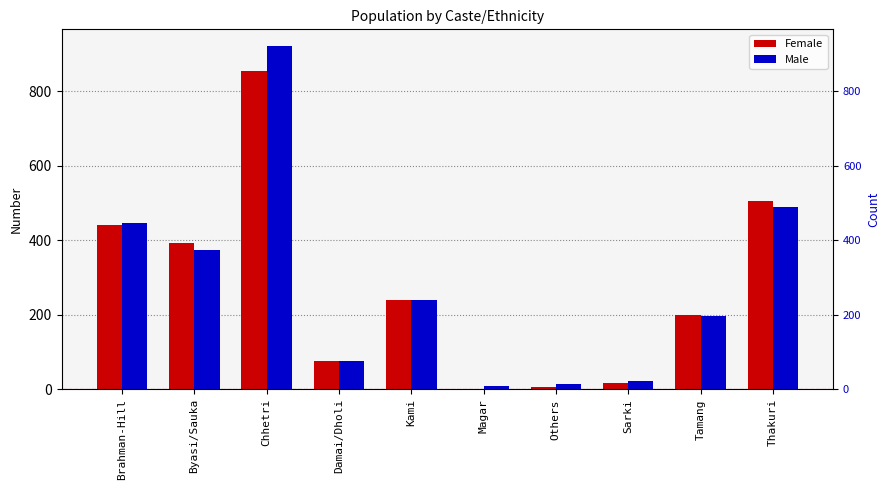

At which category does the chart reach its peak across all series?

Chhetri